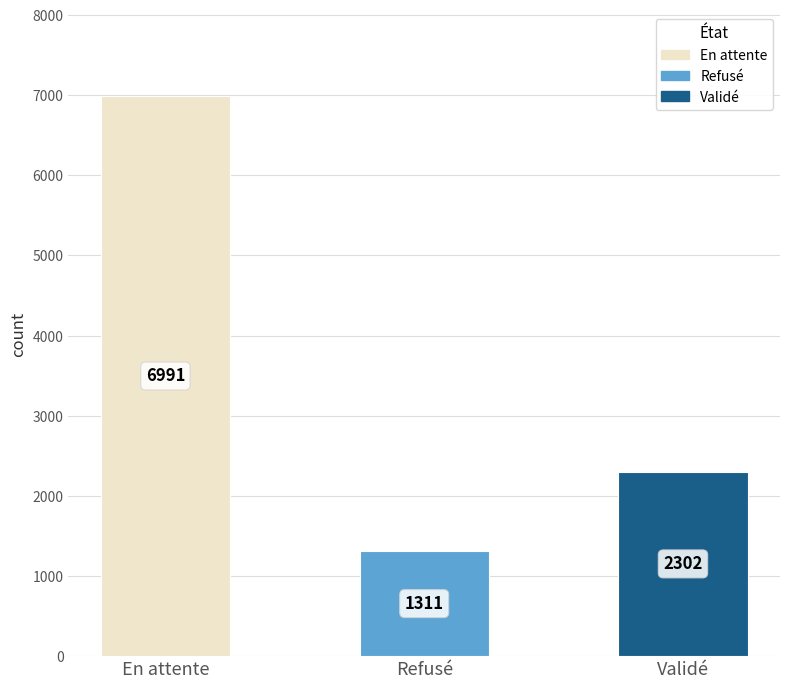

Reading left to right, extract all data points from this chart.

6991	1311	2302